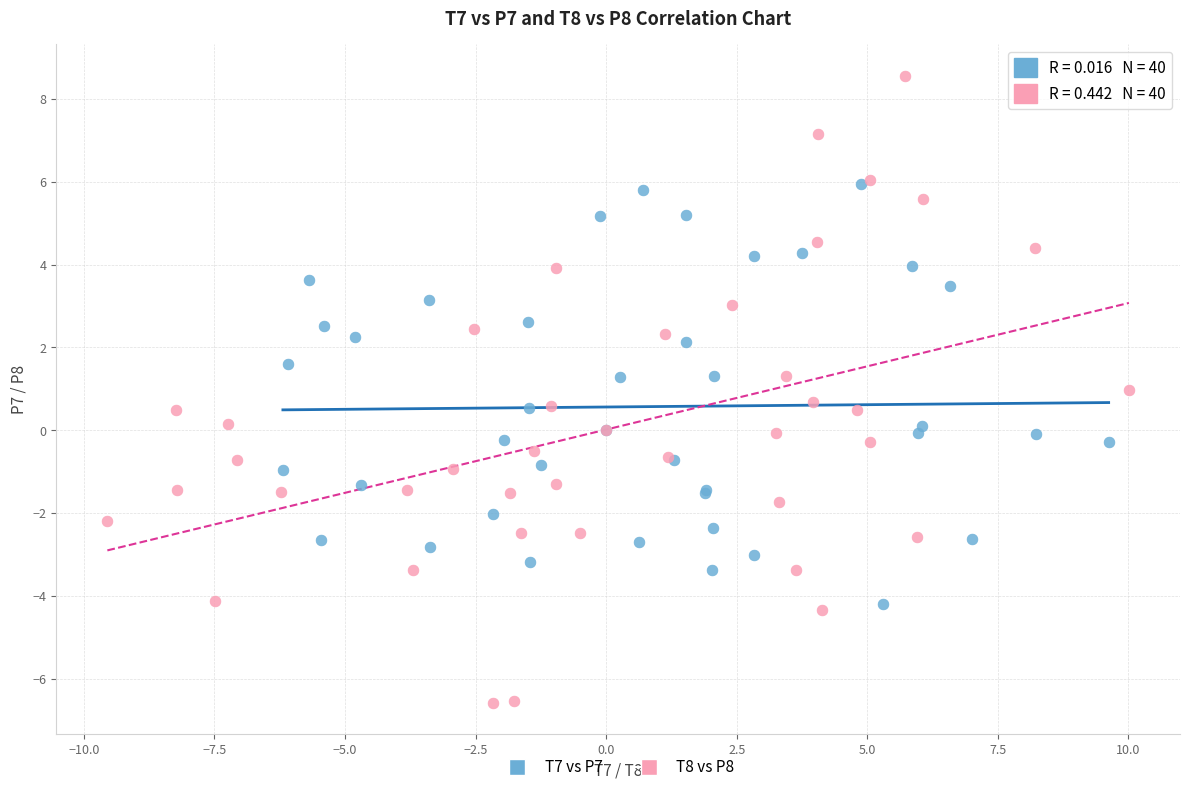

Which series contains the lowest Y value?

T8 vs P8